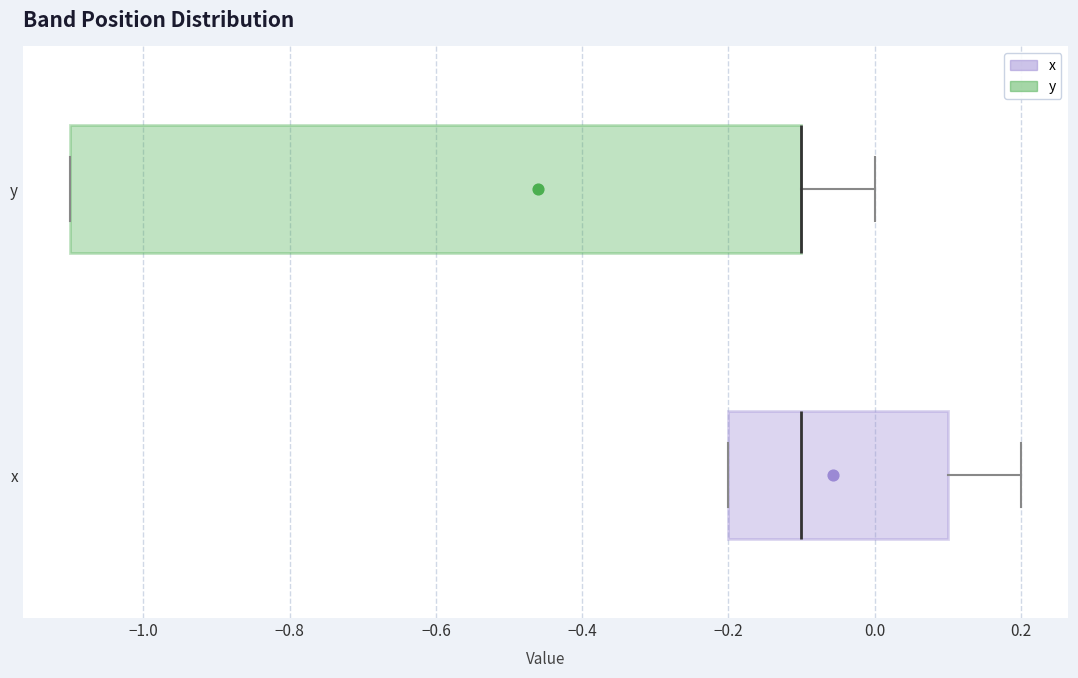

Comparing the boxes themselves (not the whiskers), which one is the widest?

y